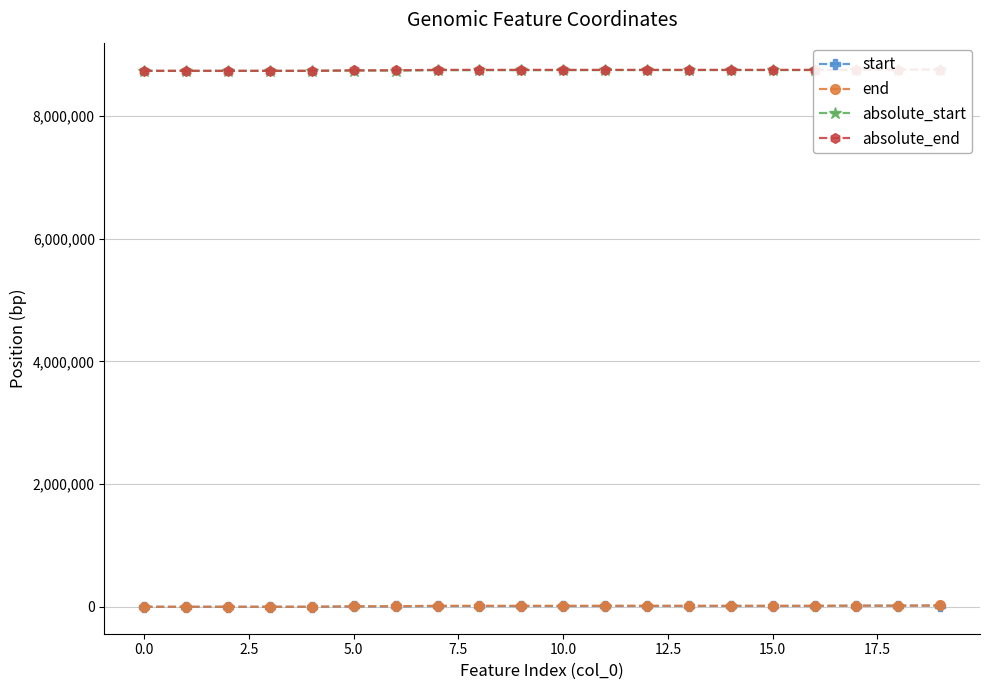

What position from the right is 2.5?

18